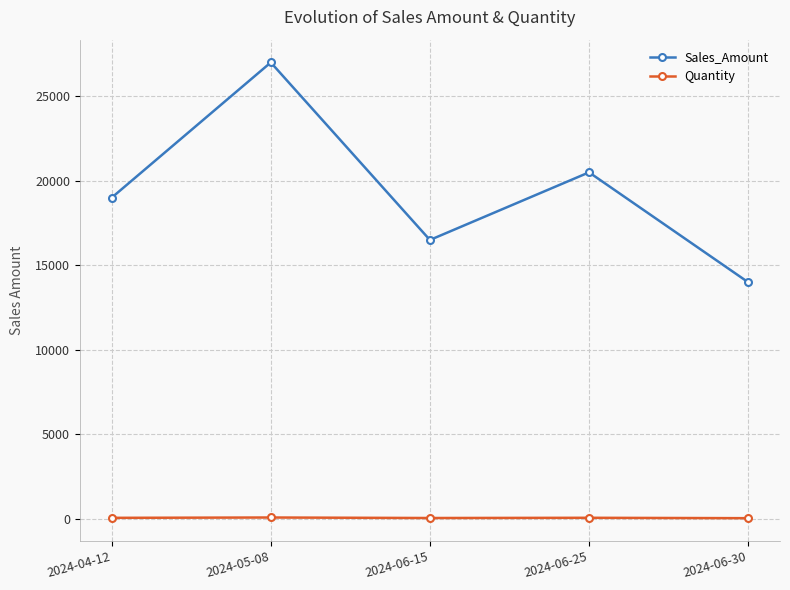

Between 2024-04-12 and 2024-06-15, which series saw the biggest shift?

Sales_Amount